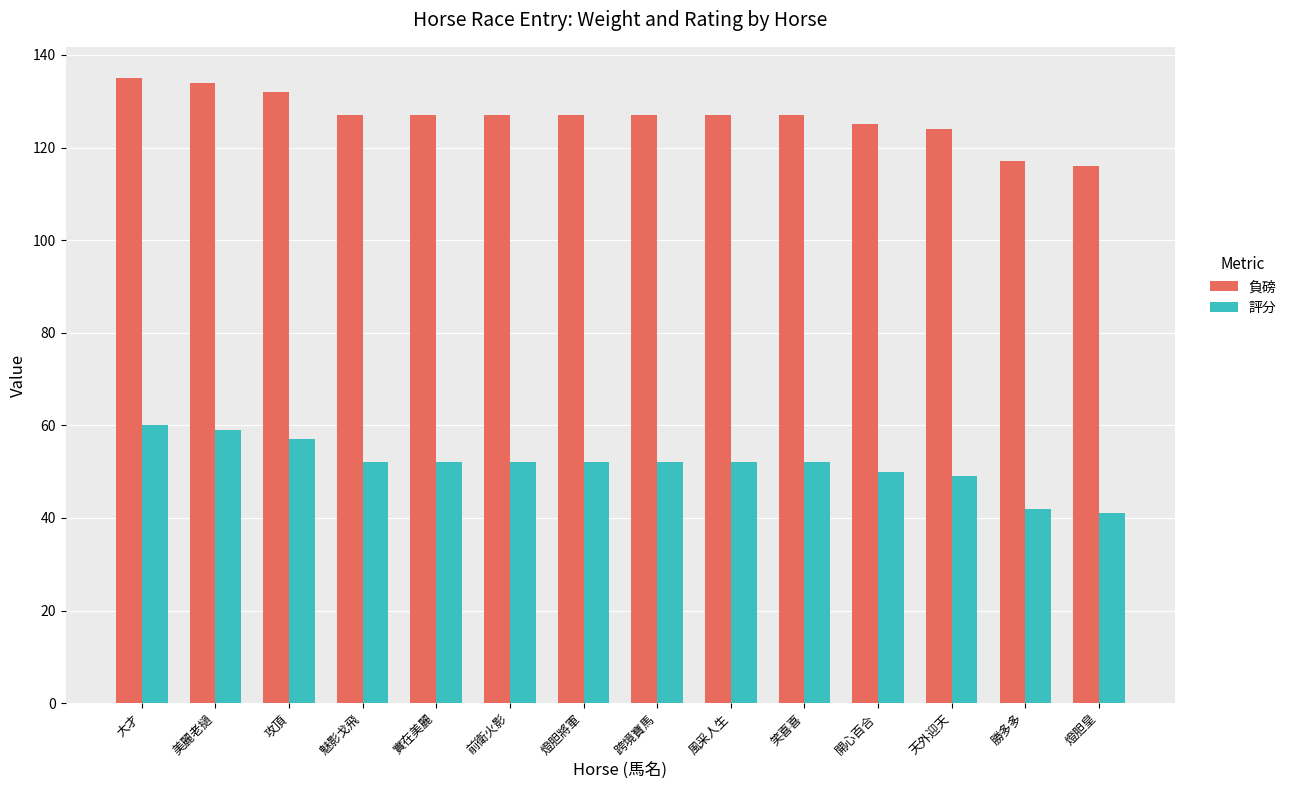

What position from the left is 開心百合?

11